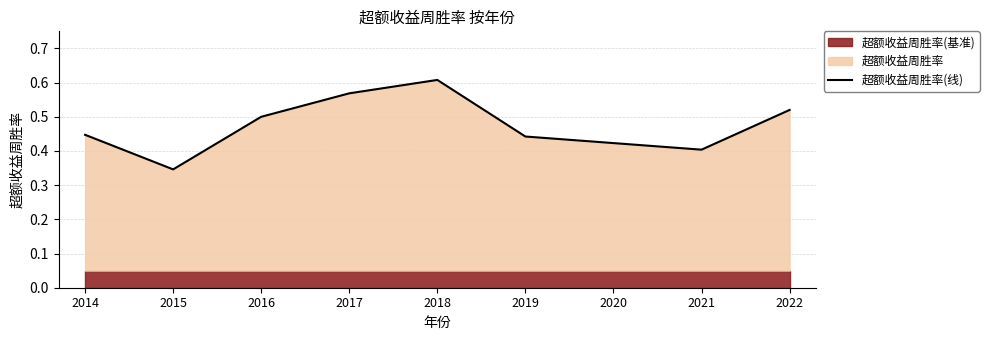

How many data points does each series have?

9